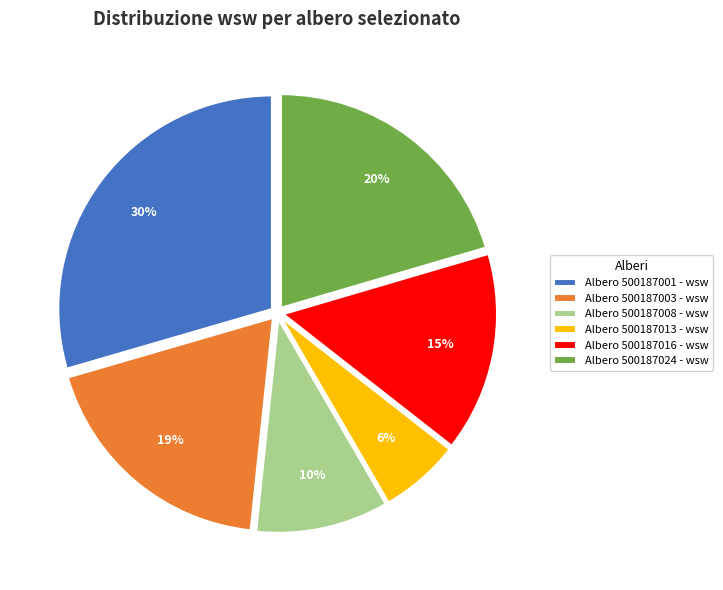

Is it true that Albero 500187003 - wsw is 10% of the pie?

False